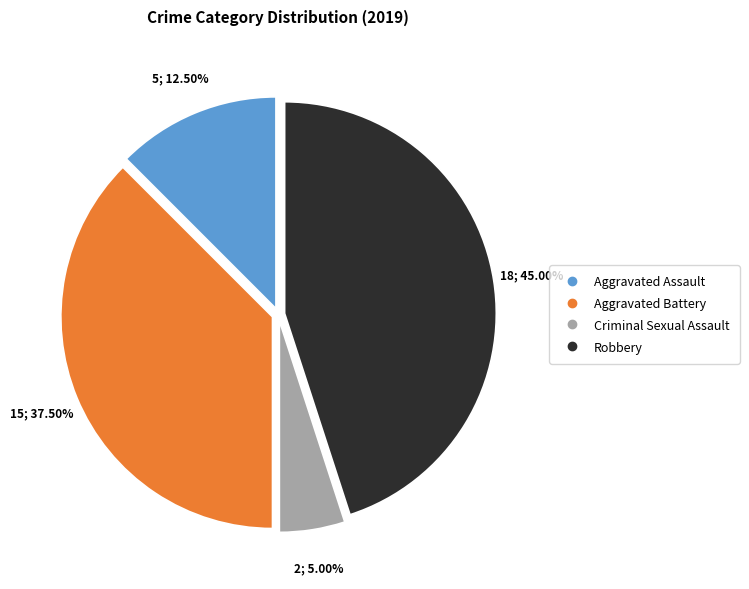

How many slices are in this pie chart?

4